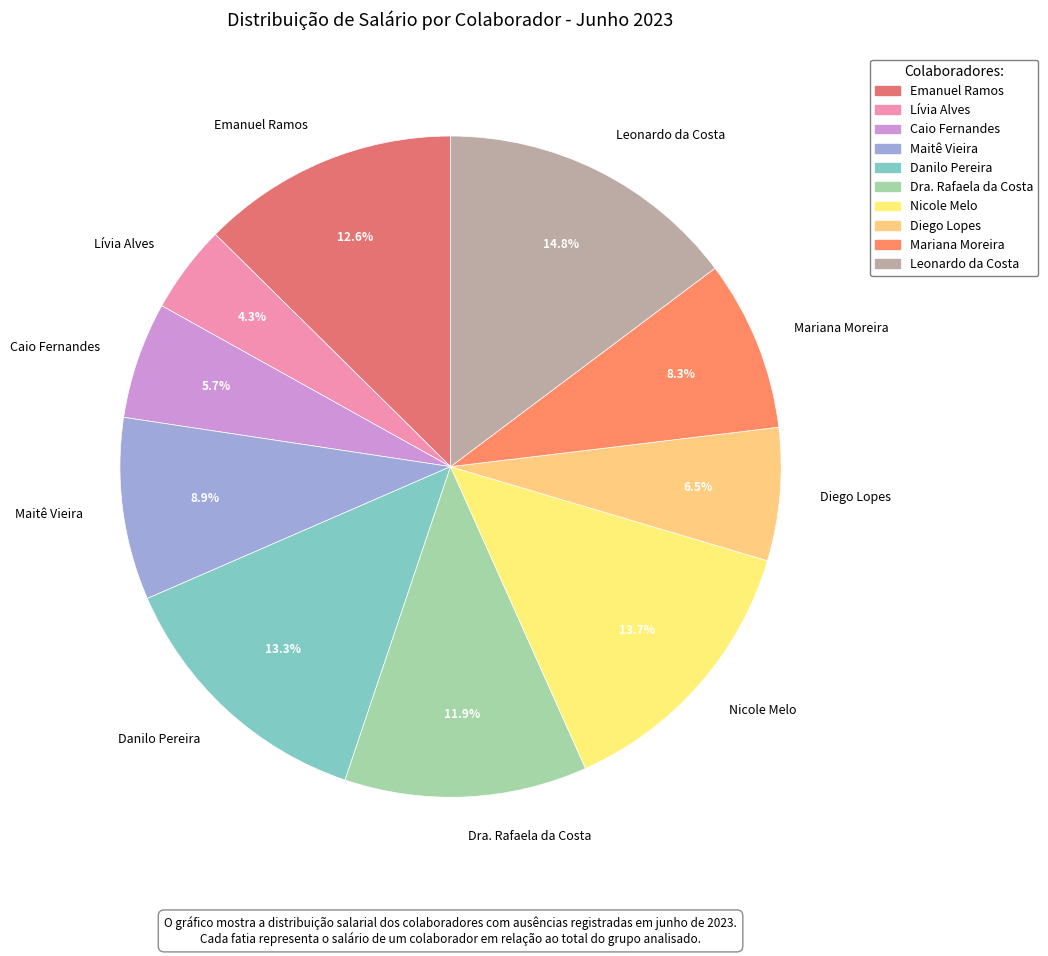

How much of the chart is everything except Dra. Rafaela da Costa?

88.1%